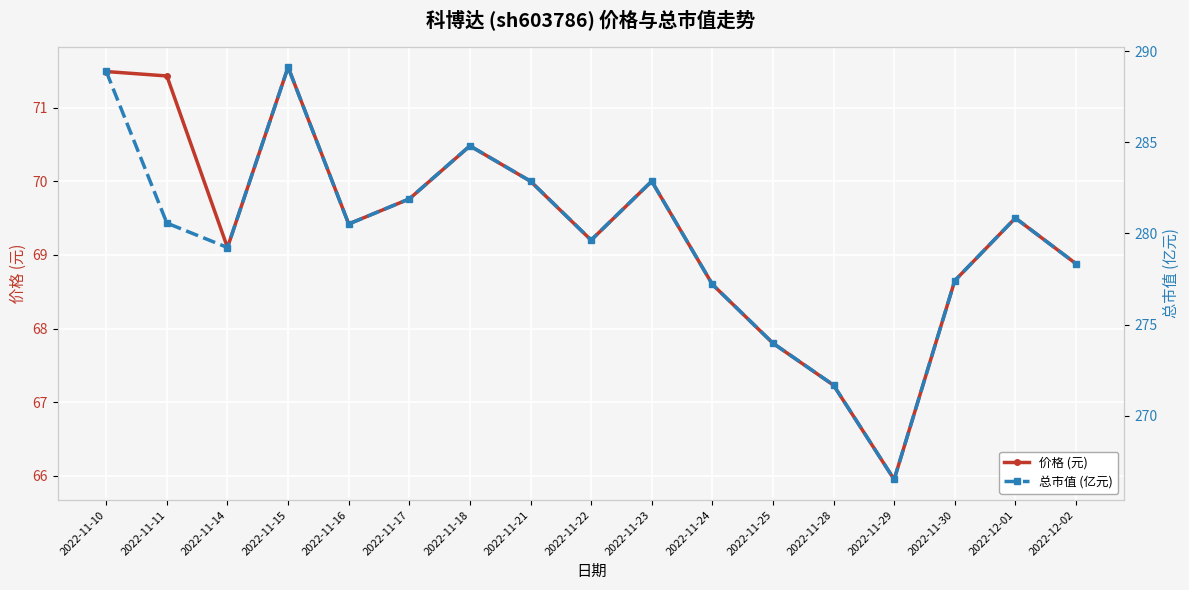

What position from the right is 2022-12-02?

1